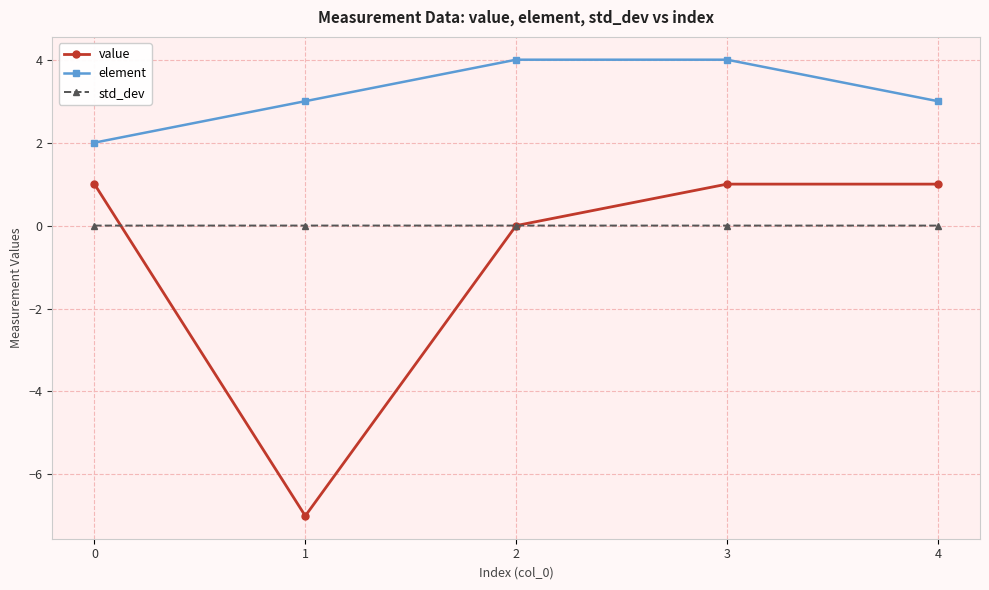

True or false: element and std_dev cross at least once.

False